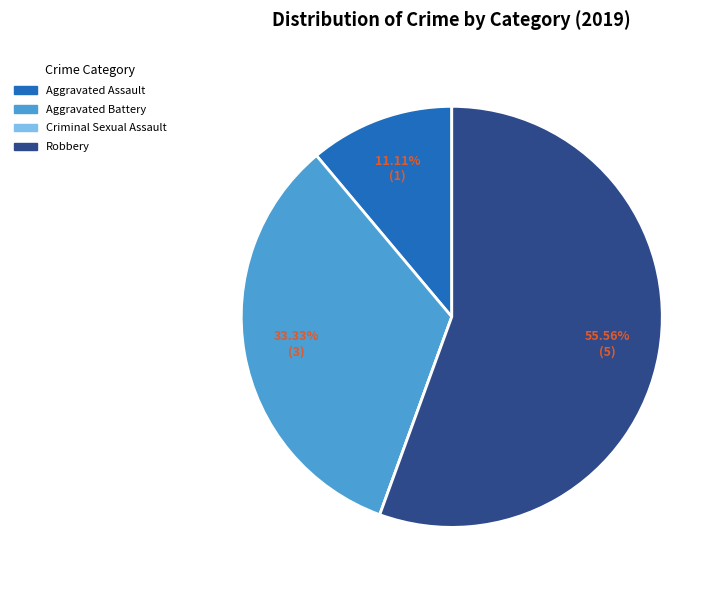

To the nearest percent, what is the average slice percentage?

25%